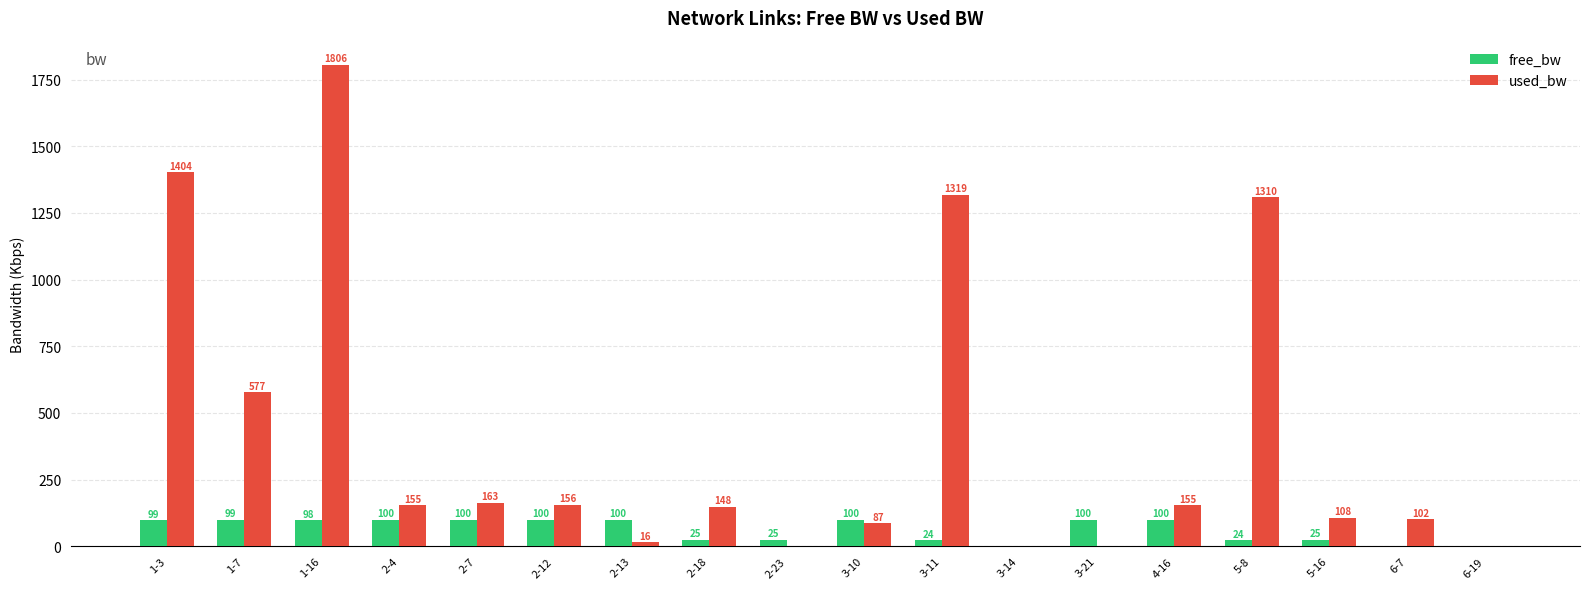

True or false: used_bw has a value of 1909.5 at 5-8.

False